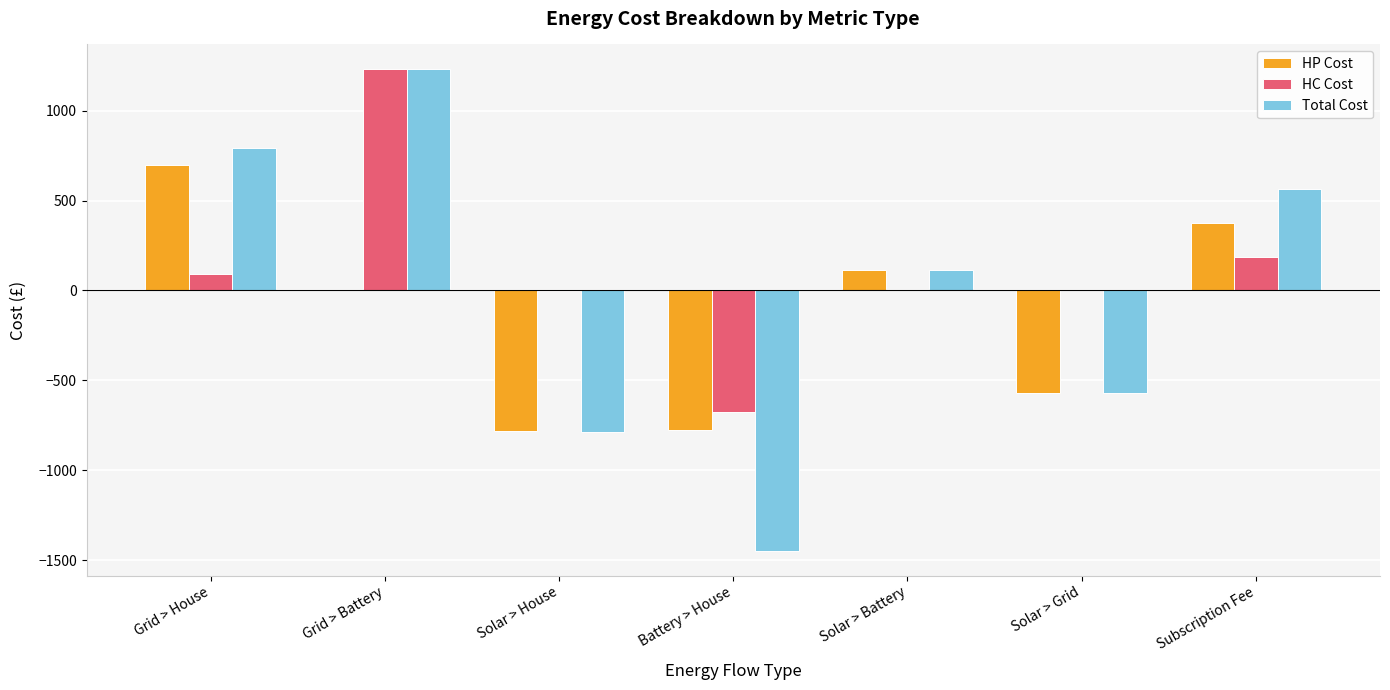

Which series has the largest total across all categories?

HC Cost